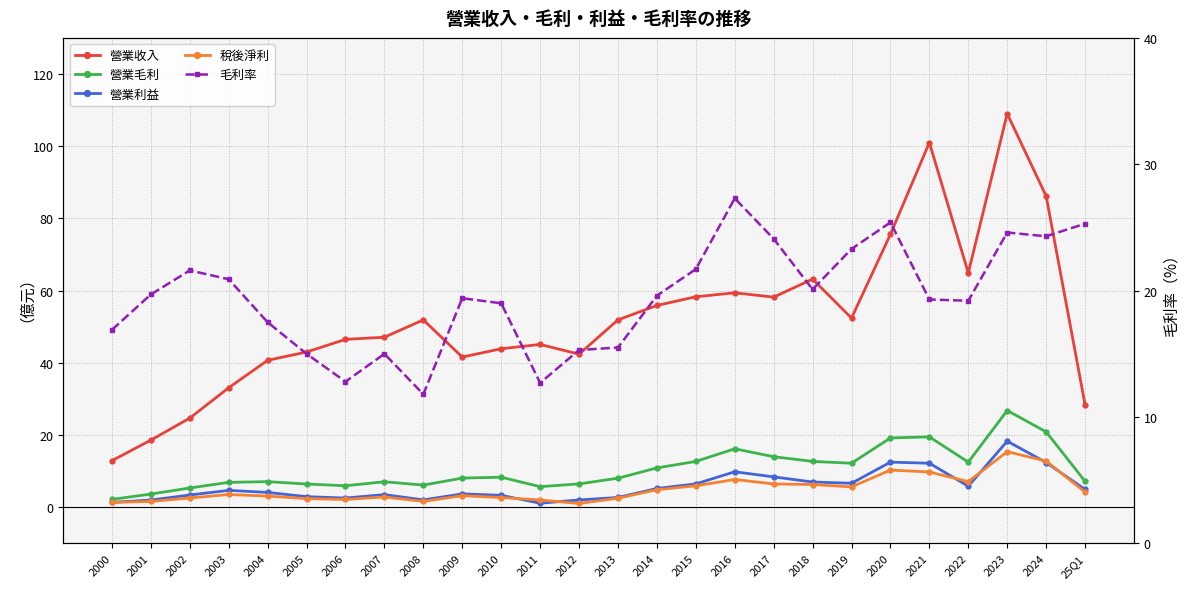

What is the value of the 營業毛利 point at the 11th from the left?

8.3